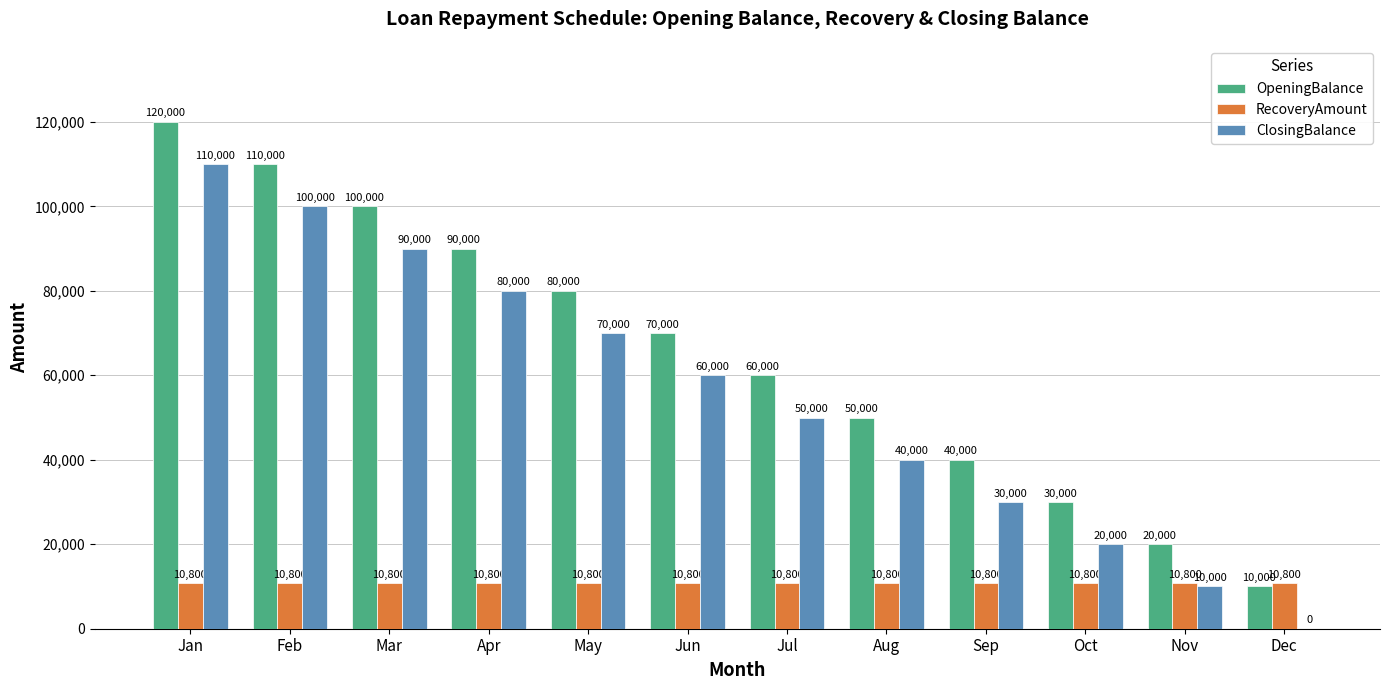

What is the total value across all series at Oct?

60800